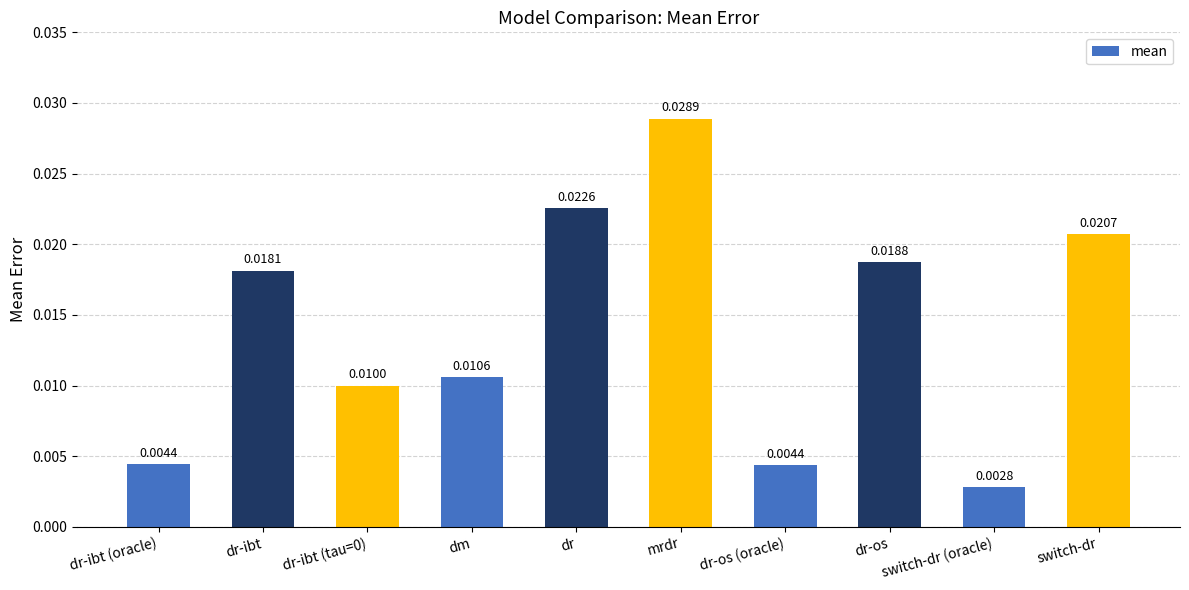

What is the label of the 5th bar from the right?

mrdr